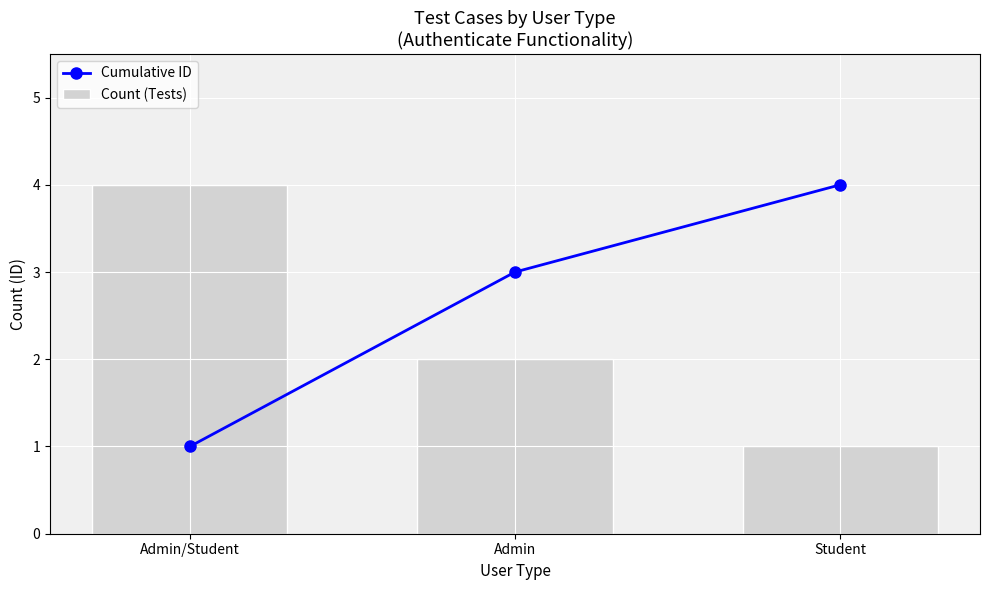

At how many categories does at least one series exceed 2?

3